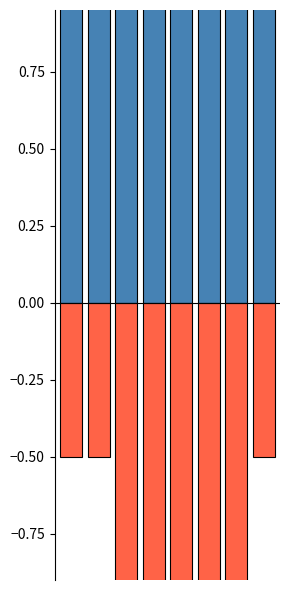

Reading left to right, transcribe all the data shown in this chart.

선착불: 0=1.0	1=1.0	2=1.0	3=1.0	4=1.0	5=1.0	6=1.0	7=1.0
수량: 0=-0.5	1=-0.5	2=-1.0	3=-1.0	4=-1.0	5=-1.0	6=-1.0	7=-0.5